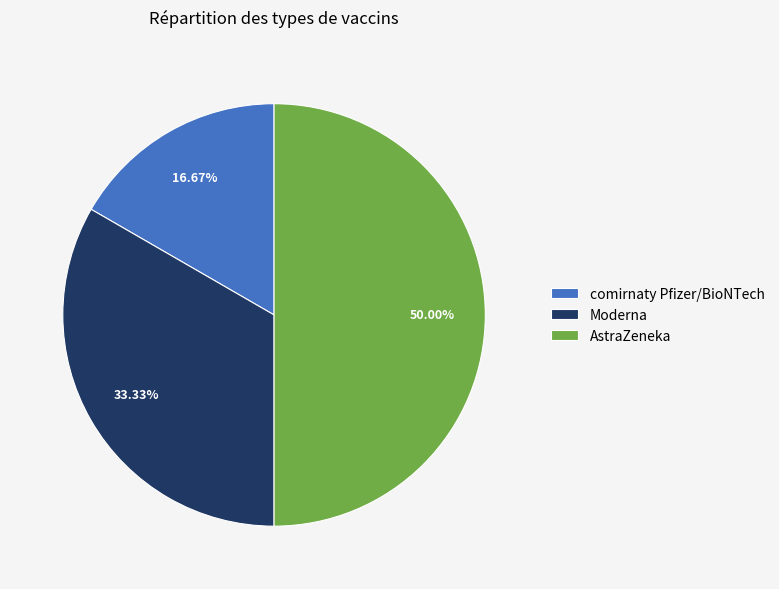

To the nearest percent, what is the combined percentage of comirnaty Pfizer/BioNTech and AstraZeneka?

67%